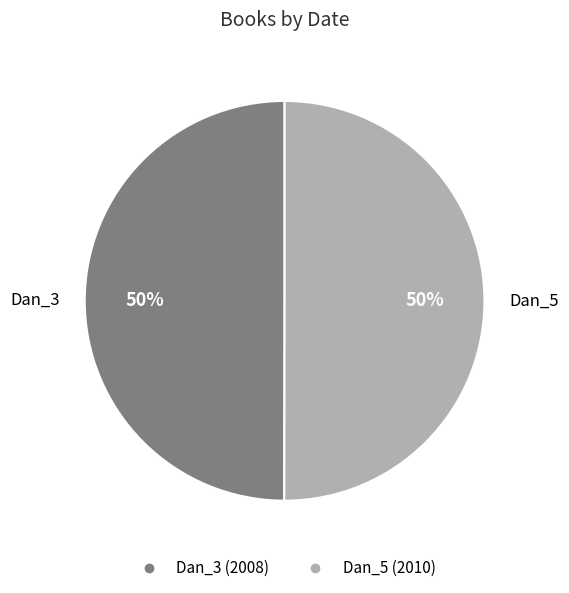

How many slices are in this pie chart?

2